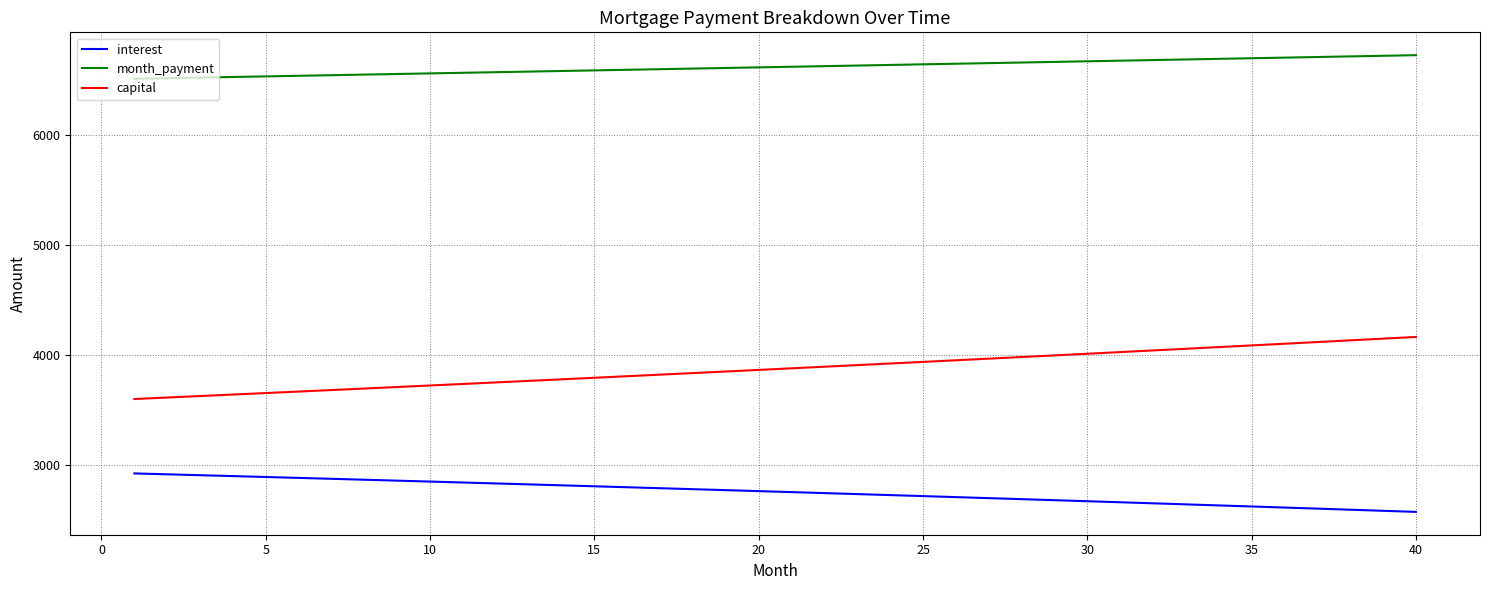

Which series has the largest total across all categories?

month_payment